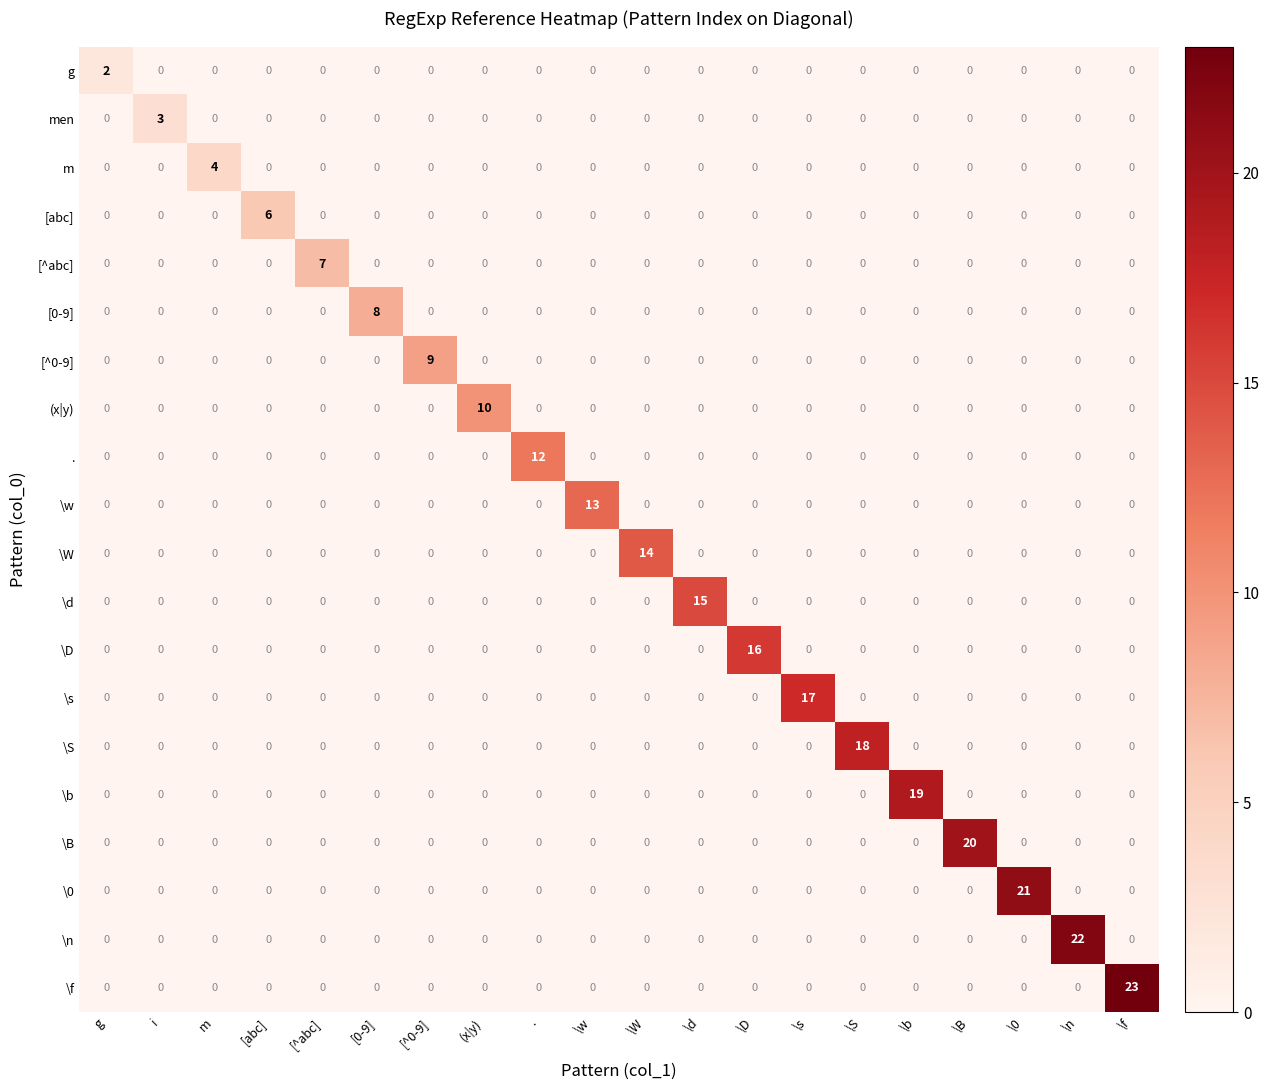

The [0-9] series shows 0 at \f. True or false?

True